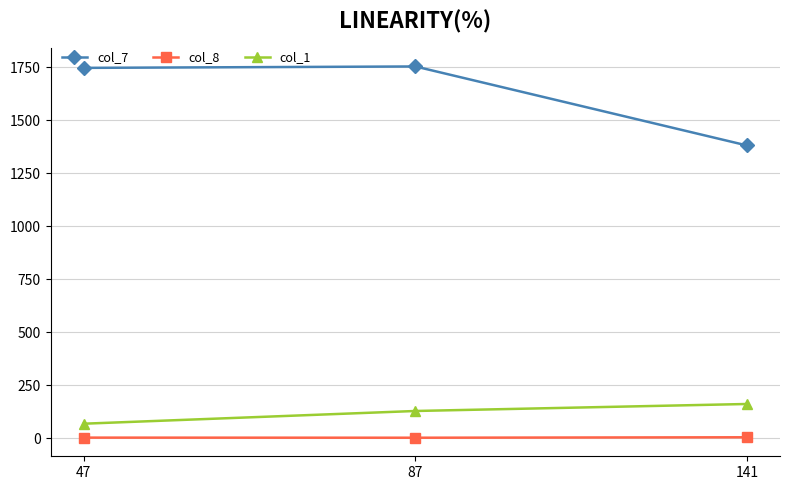

Is the value of col_8 at 141 greater than the value of col_7 at 87?

No